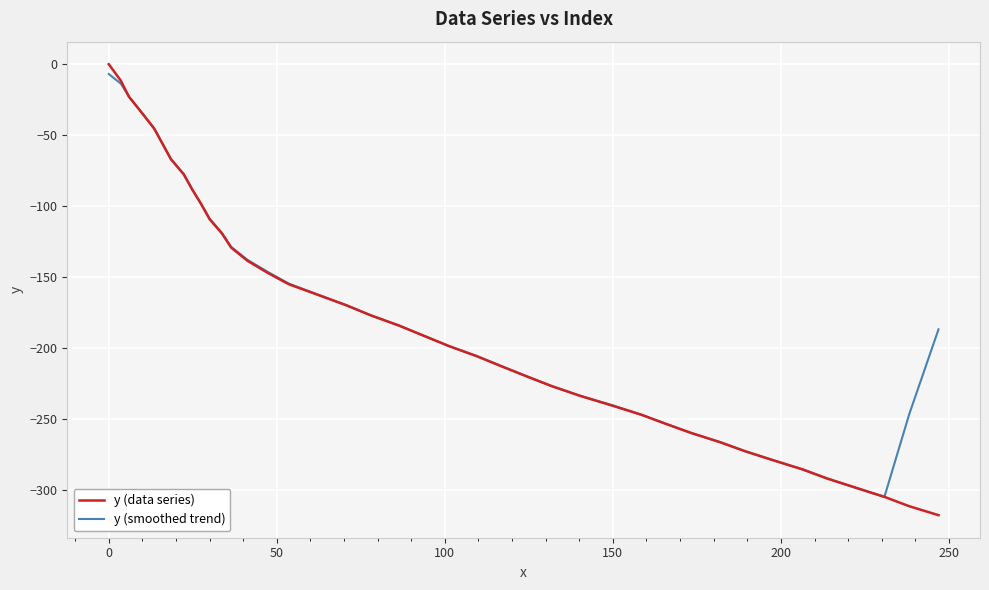

Which series has the largest range (max minus min)?

y (data series)